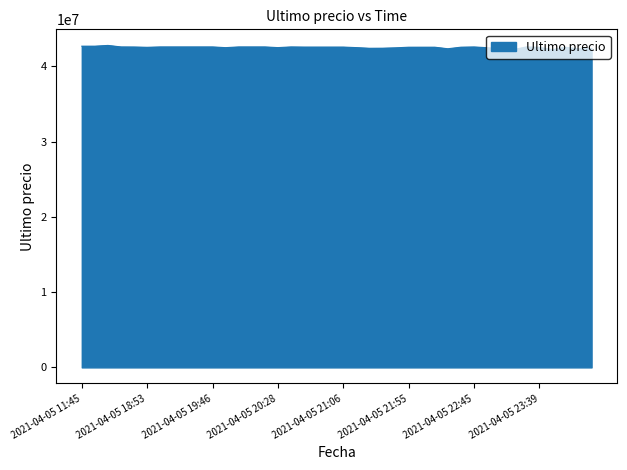

What is the smallest value displayed?

42233851